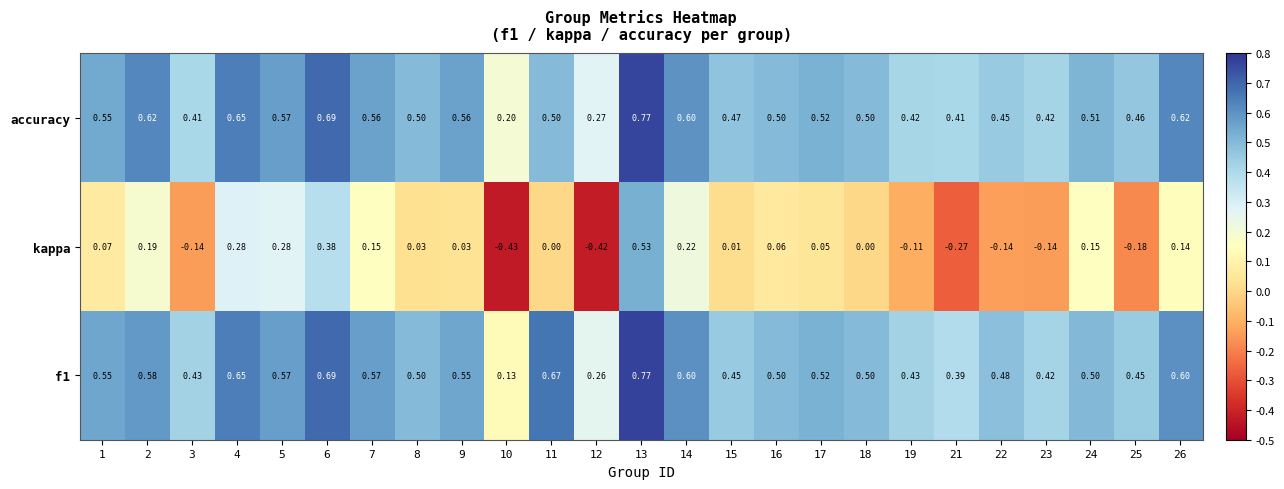

Which series has the largest range (max minus min)?

kappa